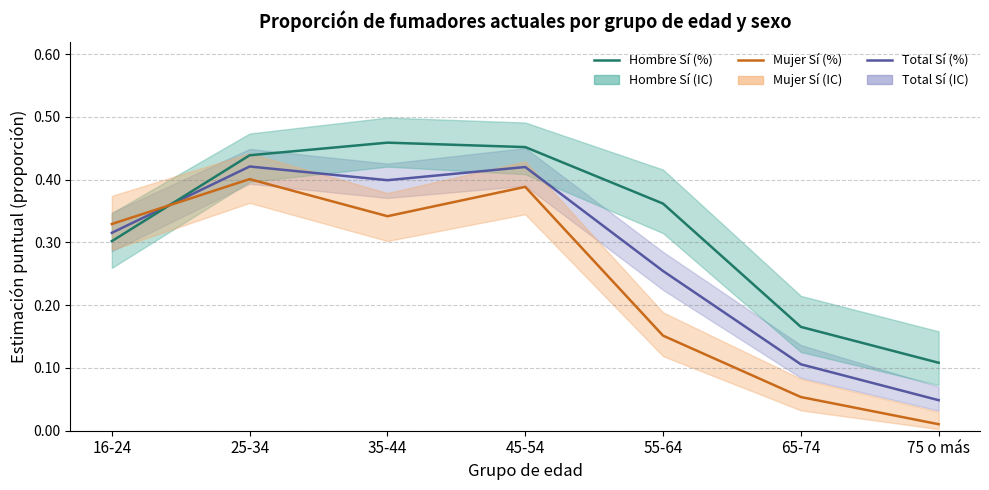

True or false: Total Sí (%) has more than 1 interior local peaks.

True